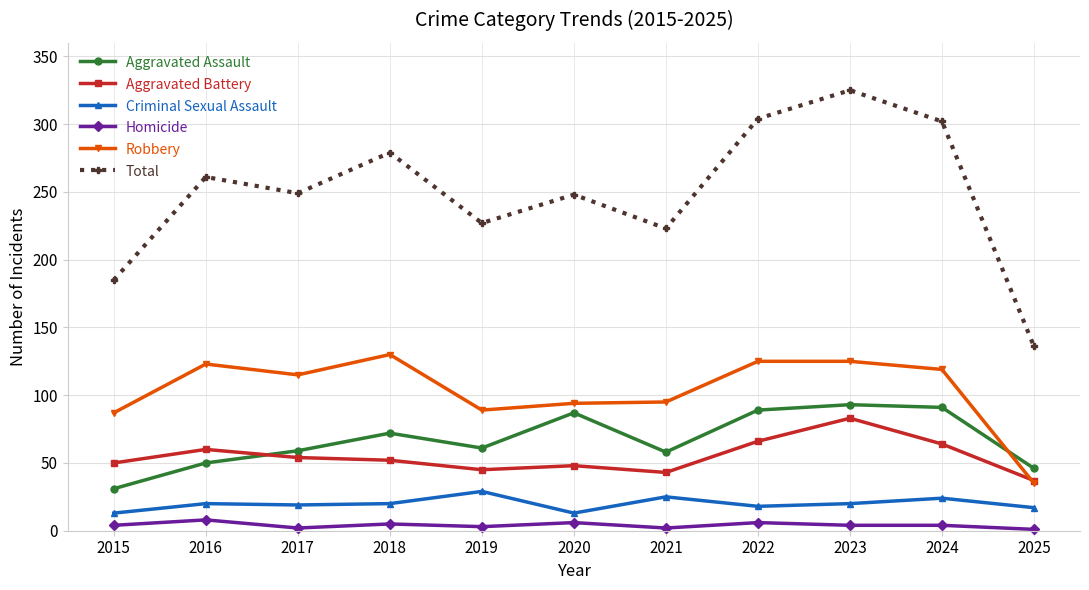

List the series in order of their peak value, lowest first.

Homicide, Criminal Sexual Assault, Aggravated Battery, Aggravated Assault, Robbery, Total